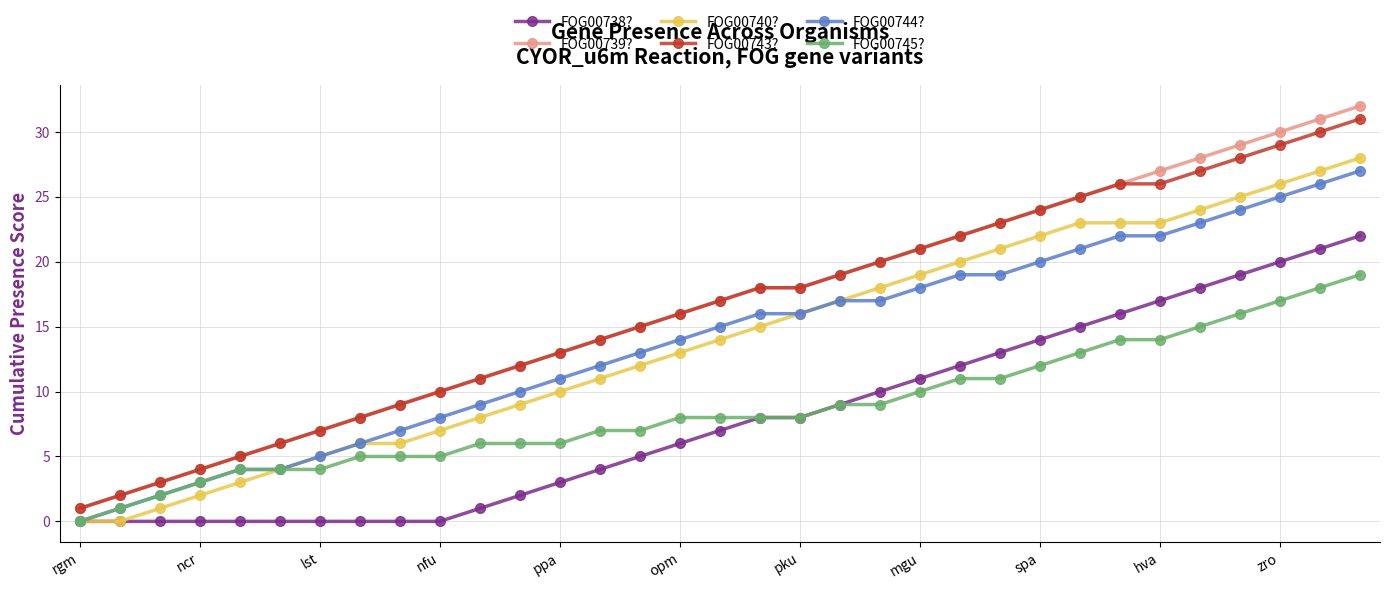

What is the highest value of the FOG00744? series?

27